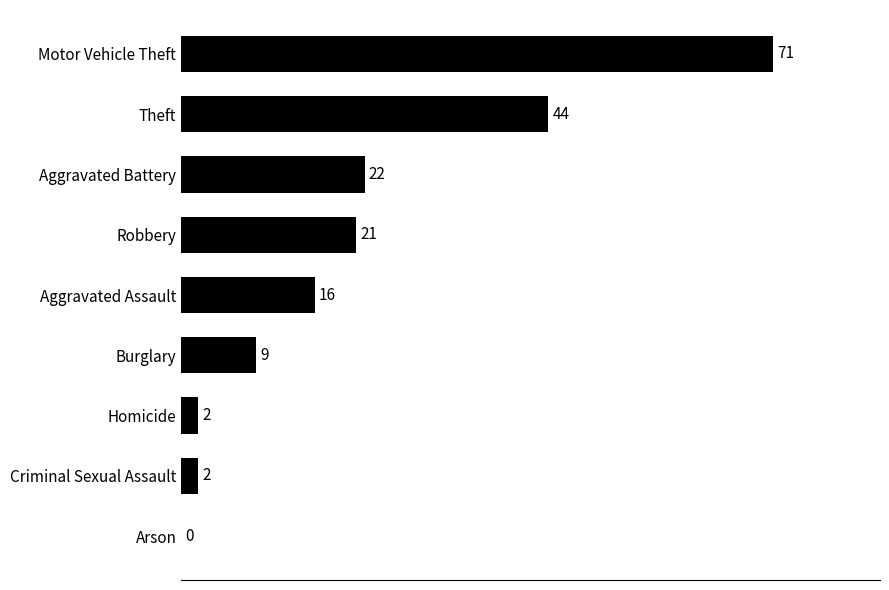

Between Robbery and Burglary, which is larger?

Robbery